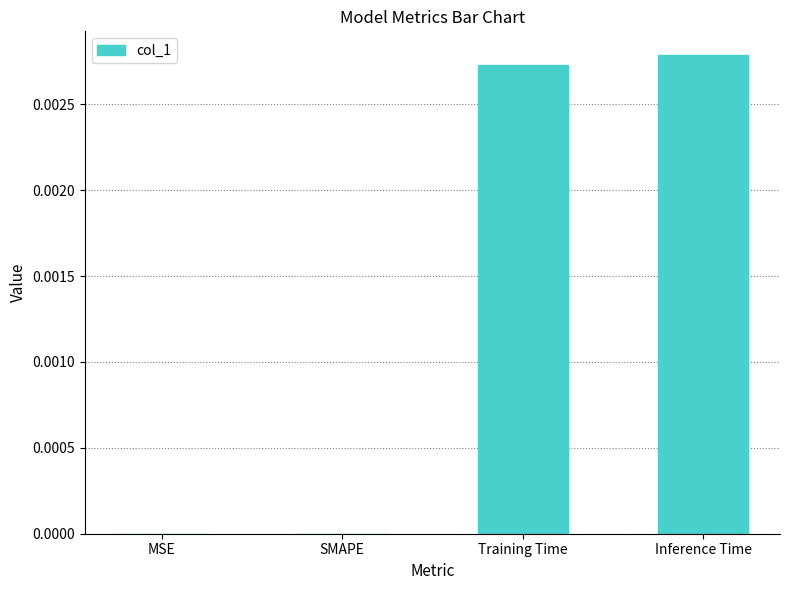

Does the chart contain stacked bars?

No